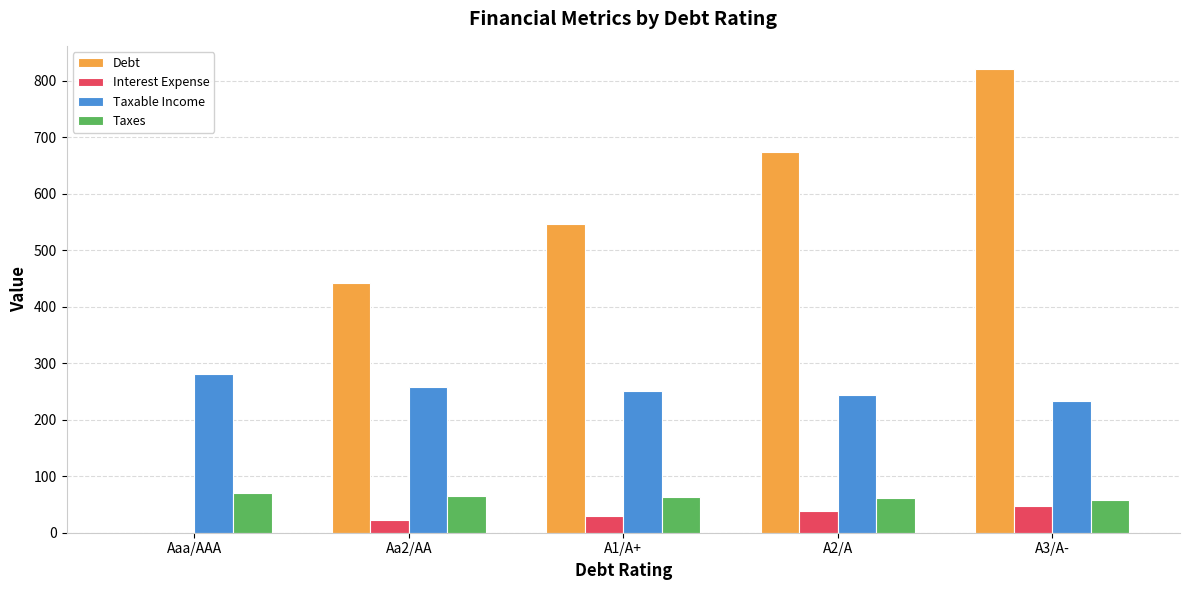

What is the sum of the Debt values at A3/A- and Aa2/AA?

1262.9